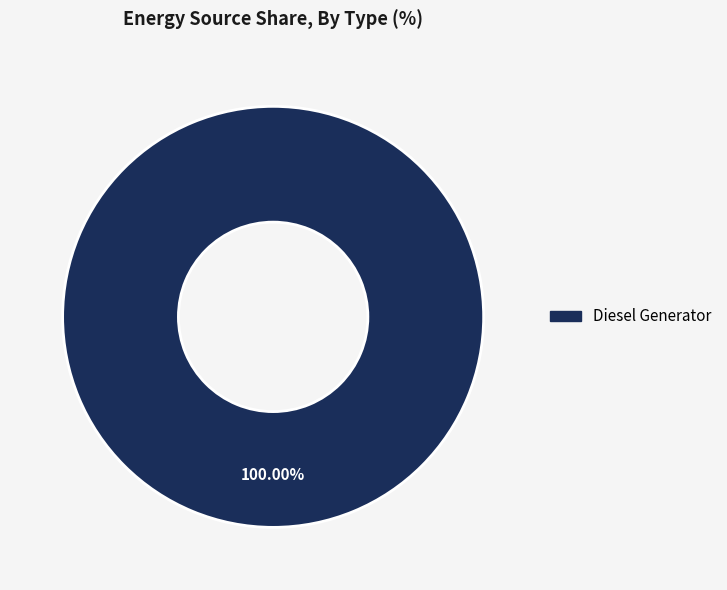

Is there any slice that represents more than half of the pie?

Yes